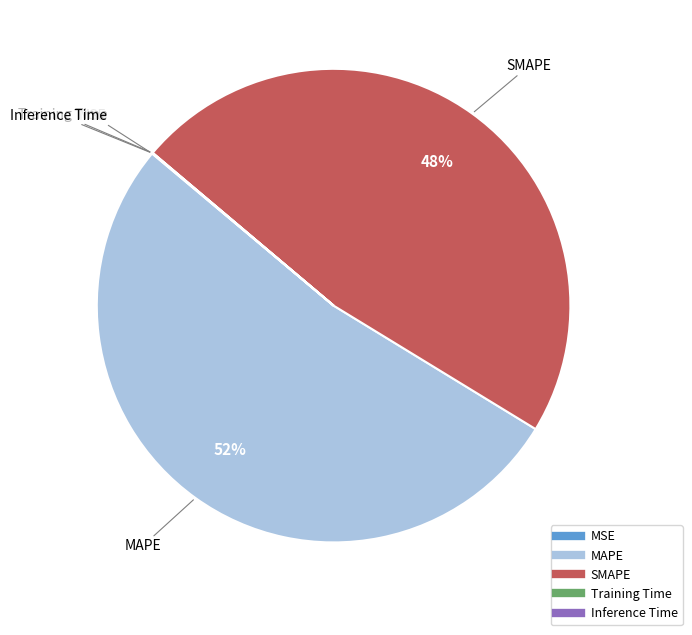

The MAPE slice represents 52% of the pie. True or false?

True